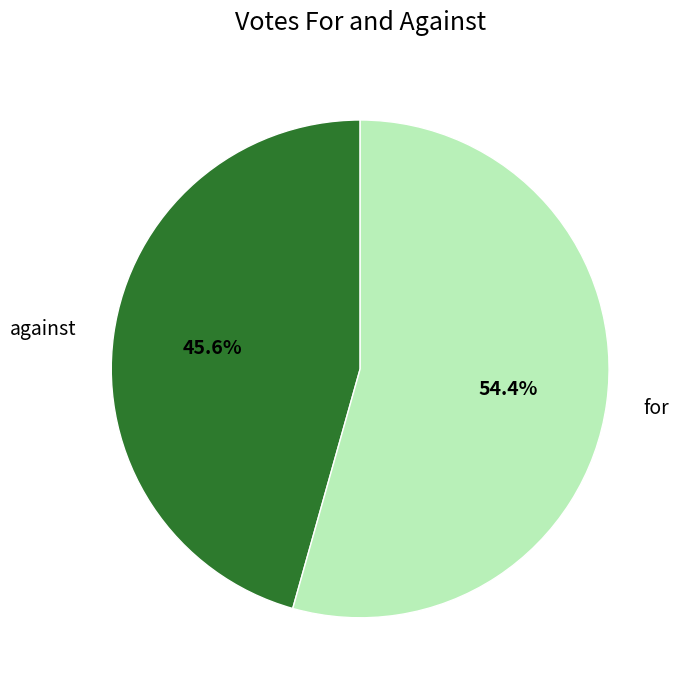

Is it true that against is 38% of the pie?

False